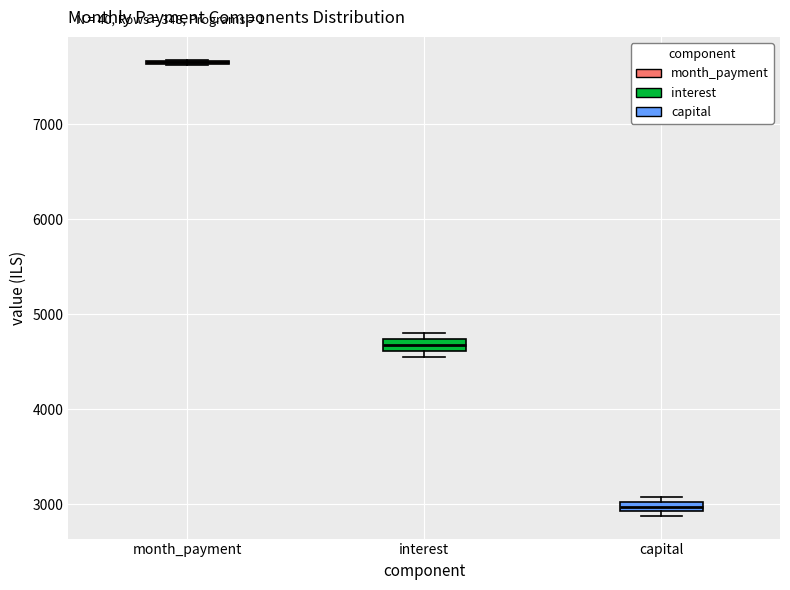

Where is the upper edge of the box for interest on the y-axis? The values are not printed on the chart, so give them approximately, as read against the axis.

4700